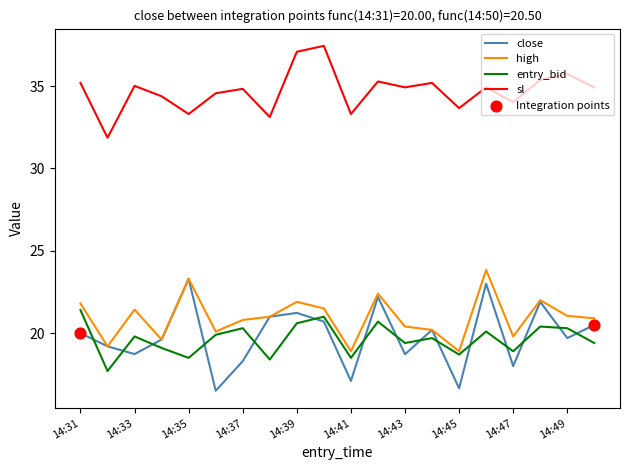

Which series has the widest spread of values?

close